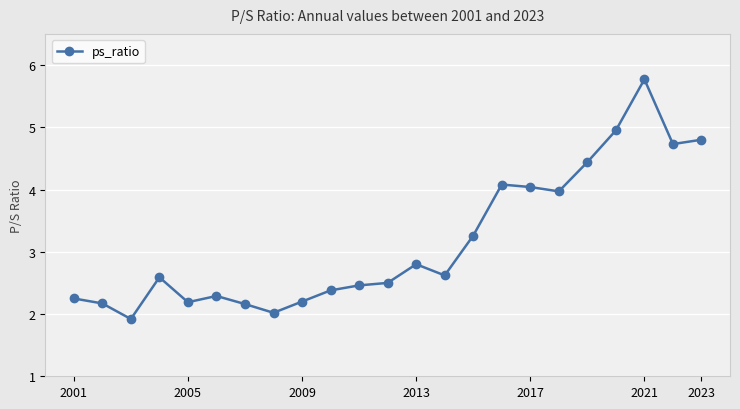

Does the chart have visible grid lines?

Yes